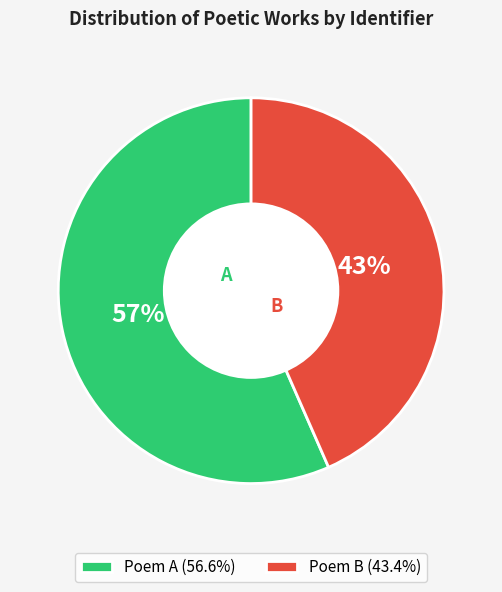

Is Poem B (43.4%) the majority of the pie?

No